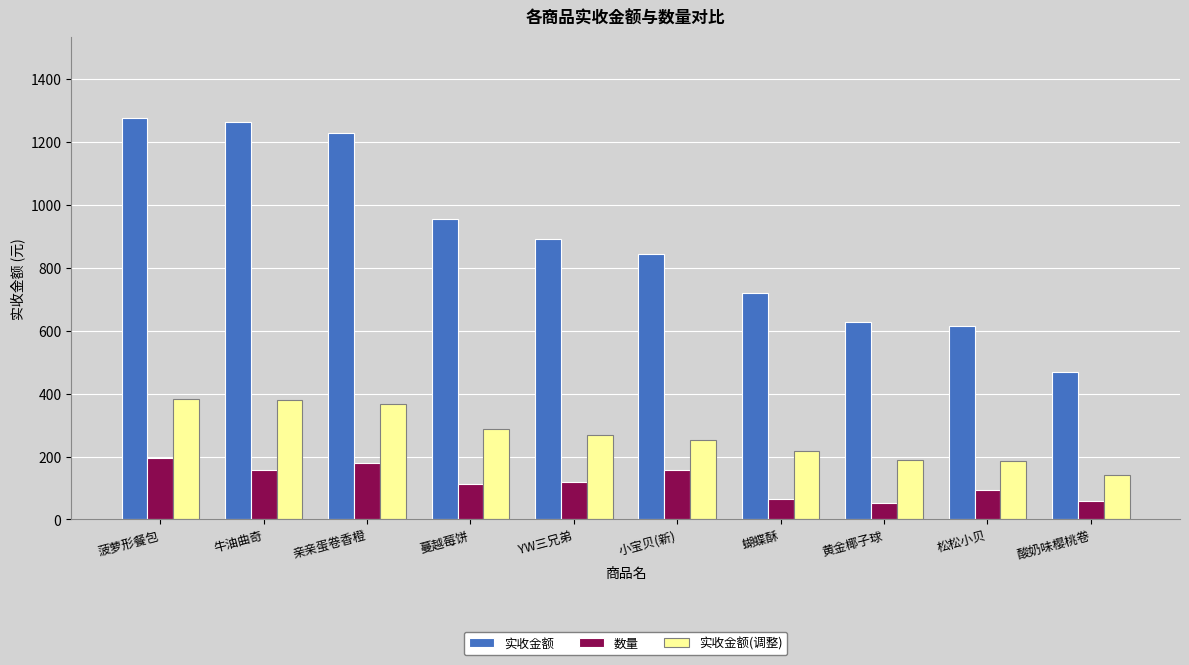

At how many categories does at least one series exceed 1080?

3